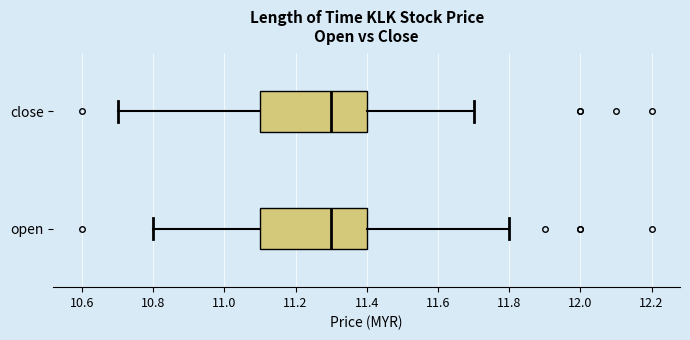

Reading bottom to top, read every box against the x-axis: the position of its median line, the range the box covers, and the ends of its whiskers. The values are not printed on the chart, so give them approximately, as read against the axis.

open: median 11.3, box 11.1 to 11.4, whiskers 10.8 to 11.8
close: median 11.3, box 11.1 to 11.4, whiskers 10.7 to 11.7